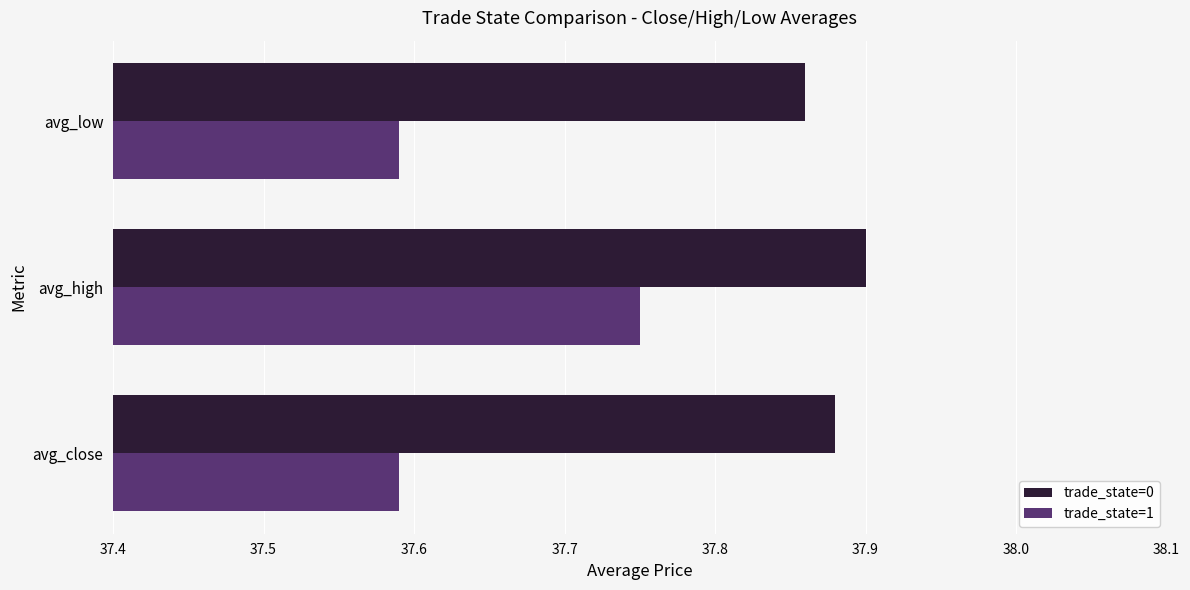

What is the difference between the maximum and second lowest values in the trade_state=1 series?

0.2